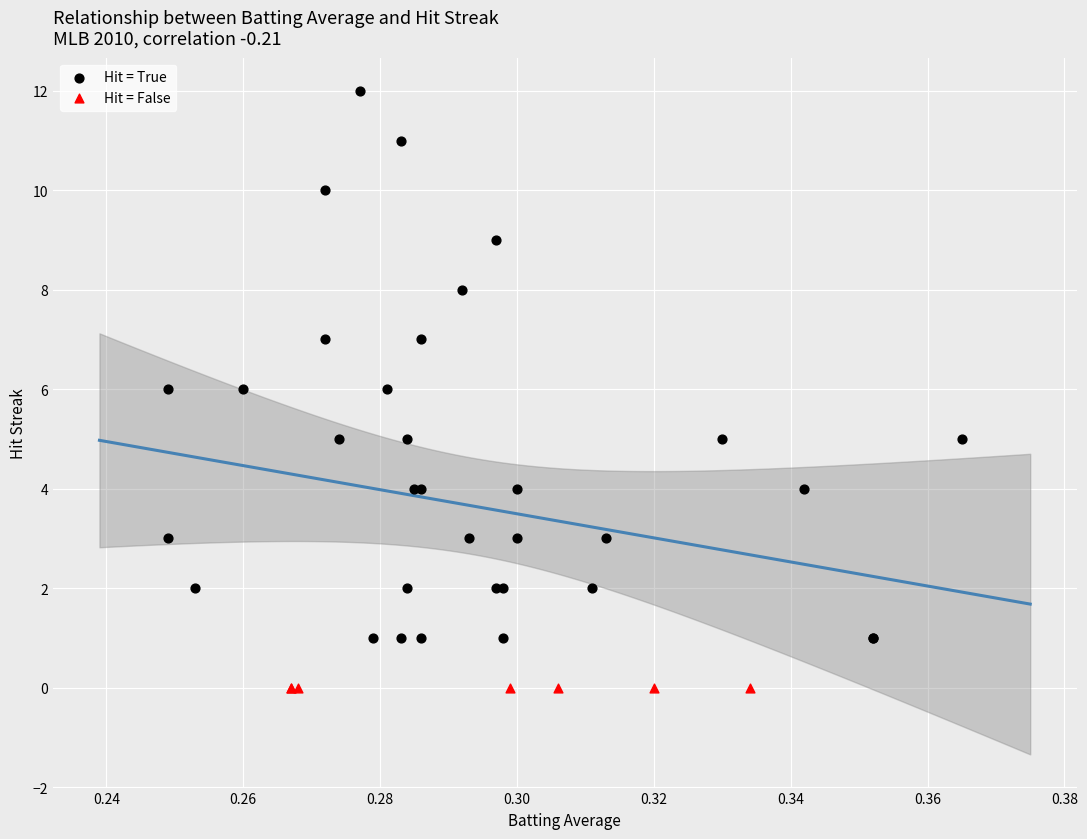

What are all the series names shown in the legend?

Hit = True, Hit = False